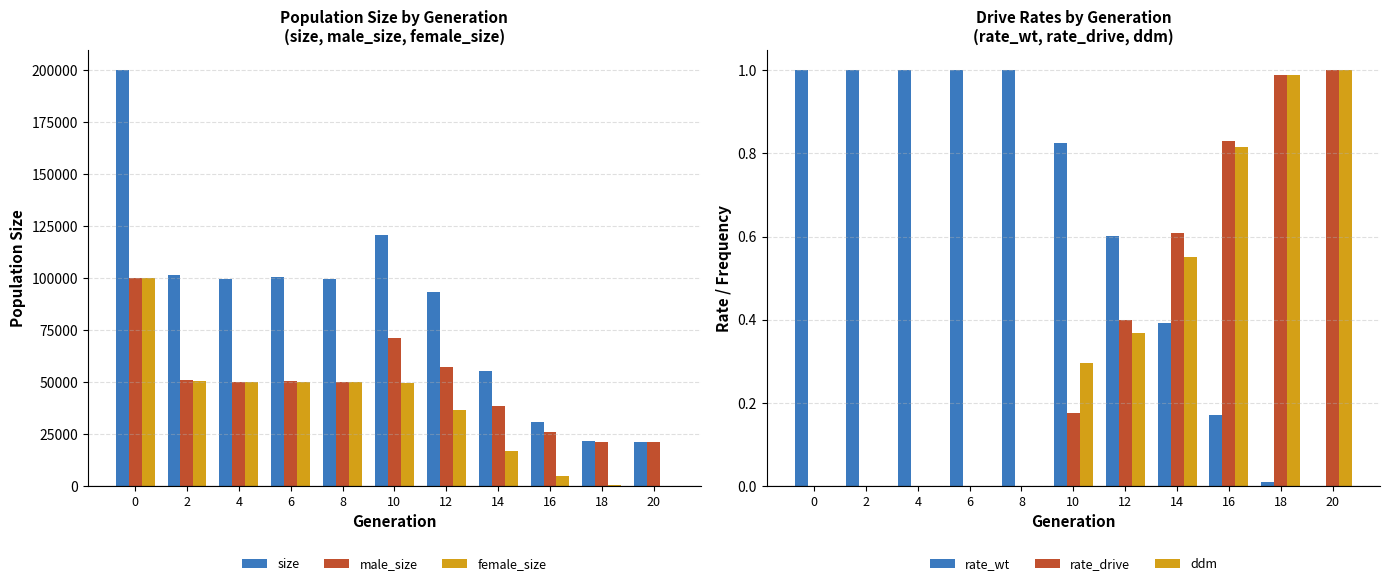

The value of male_size at 4 is 50007.0. True or false?

True